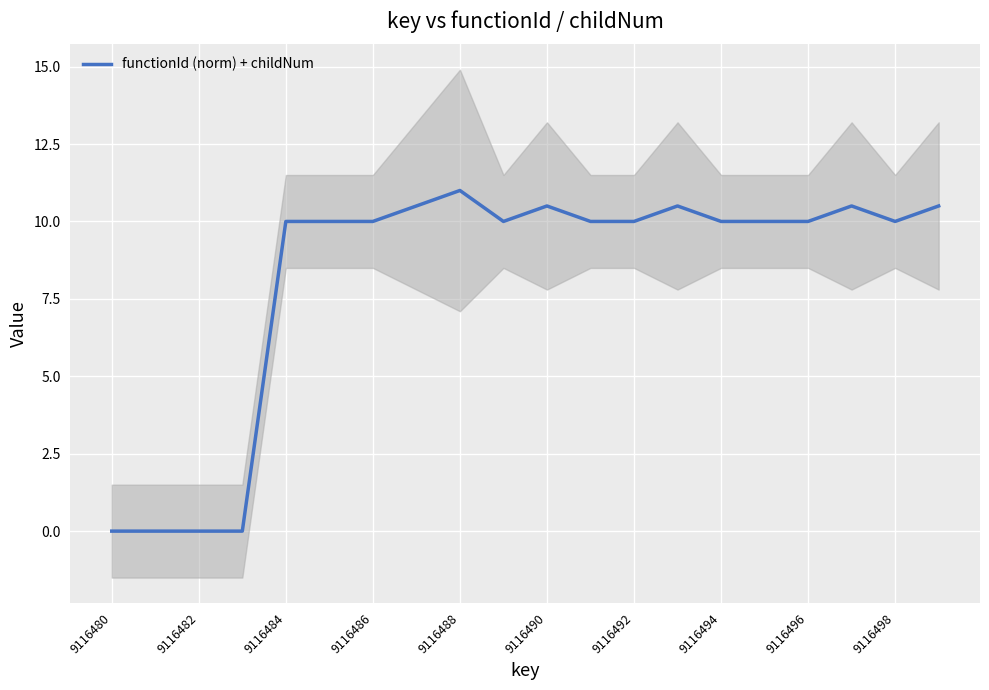

The functionId (norm) + childNum series shows 10.0 at 9116484. True or false?

True